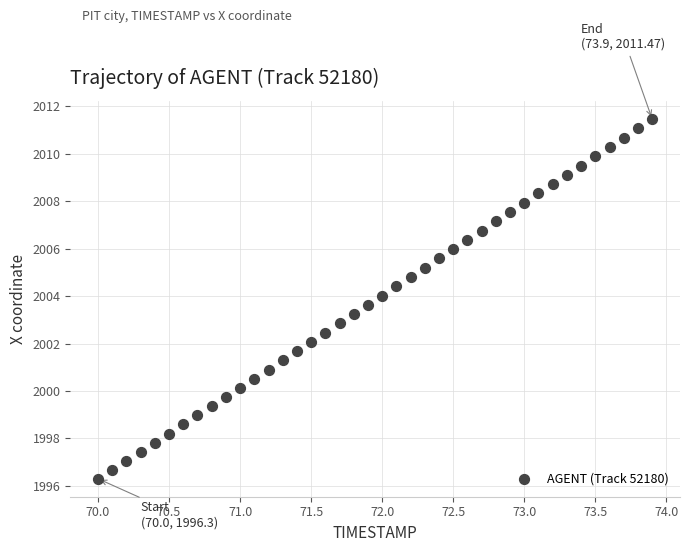

What is the range of Y values (max minus min)?

15.2